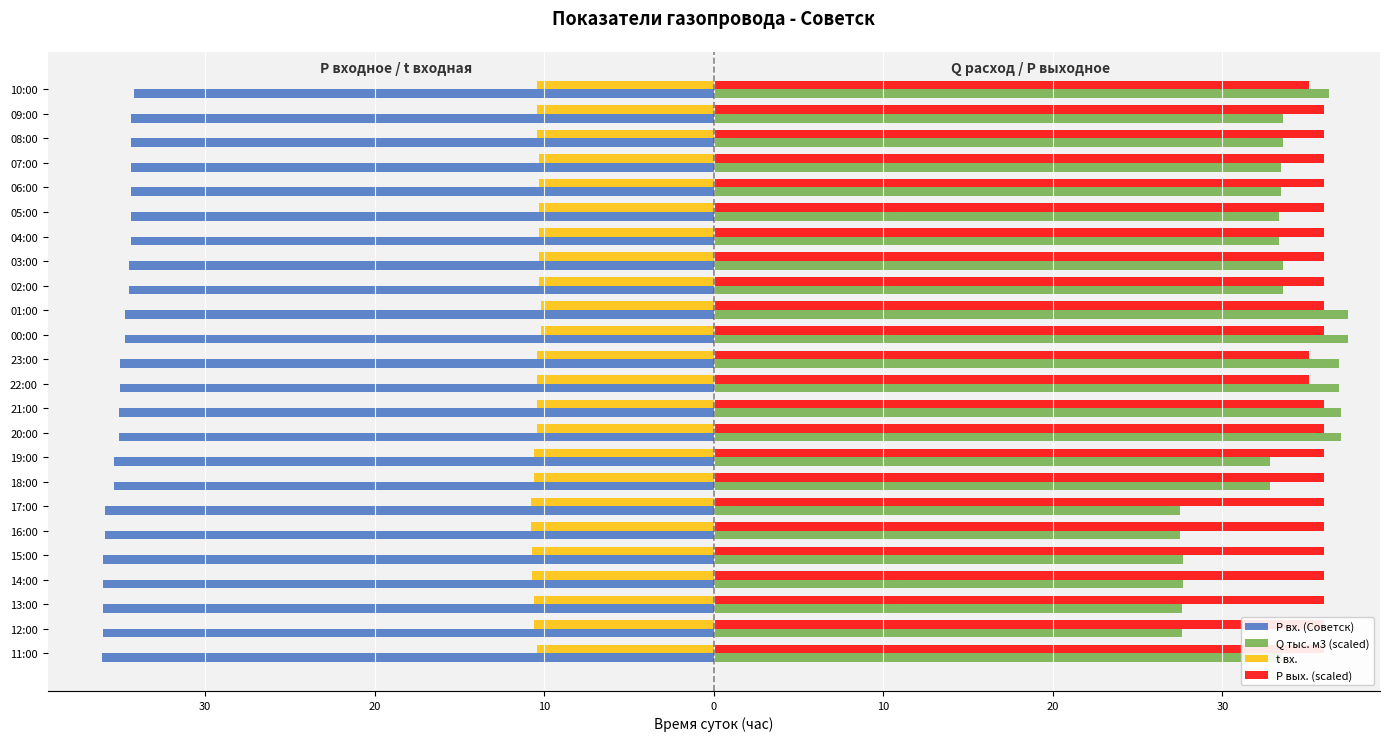

What is the total value across all series at 15:00?

17.0